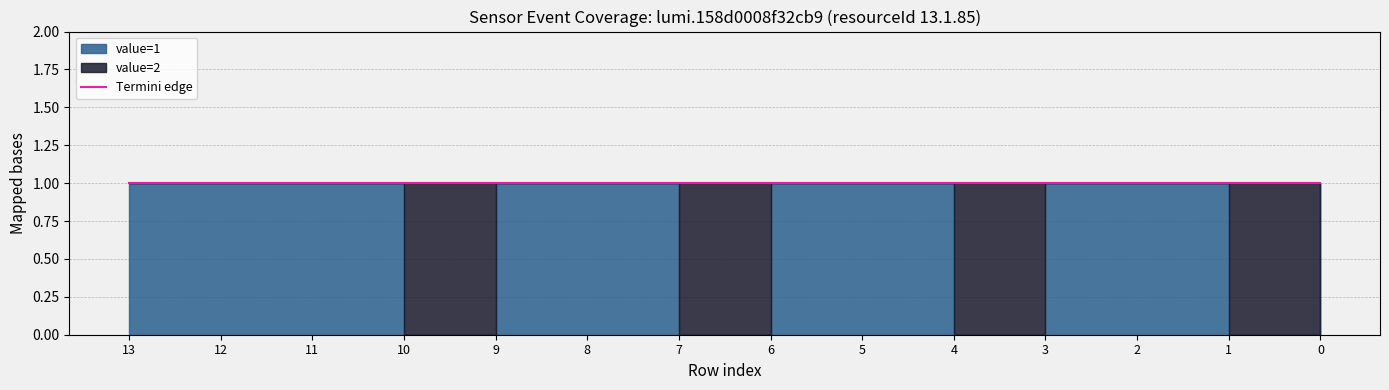

What is the difference between the maximum and minimum values in the value=2 series?

1